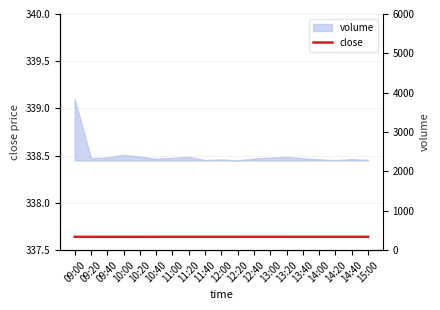

What is the greatest value displayed?

339.1